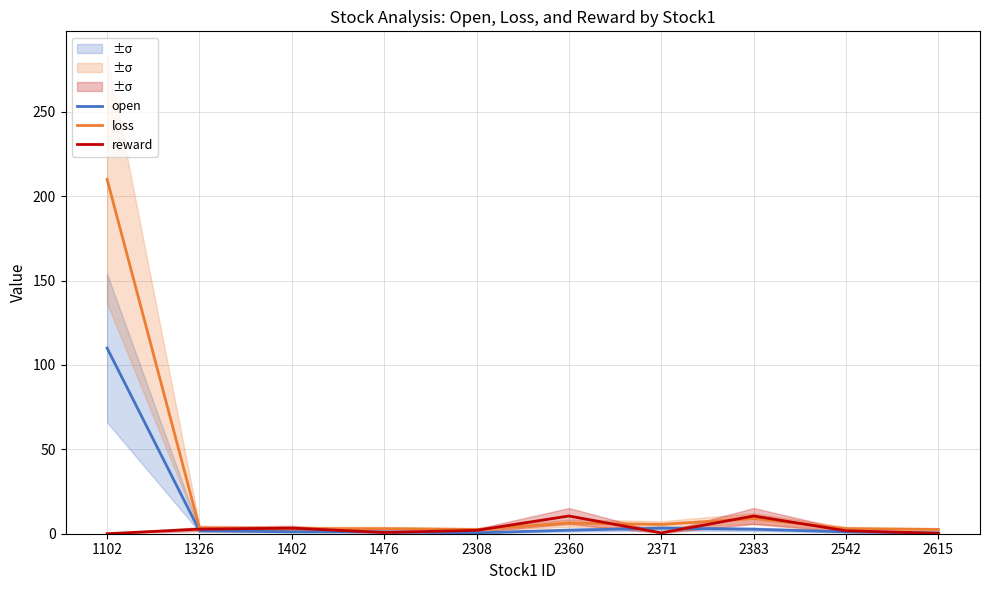

What is the difference between the maximum and minimum values in the loss series?

207.5